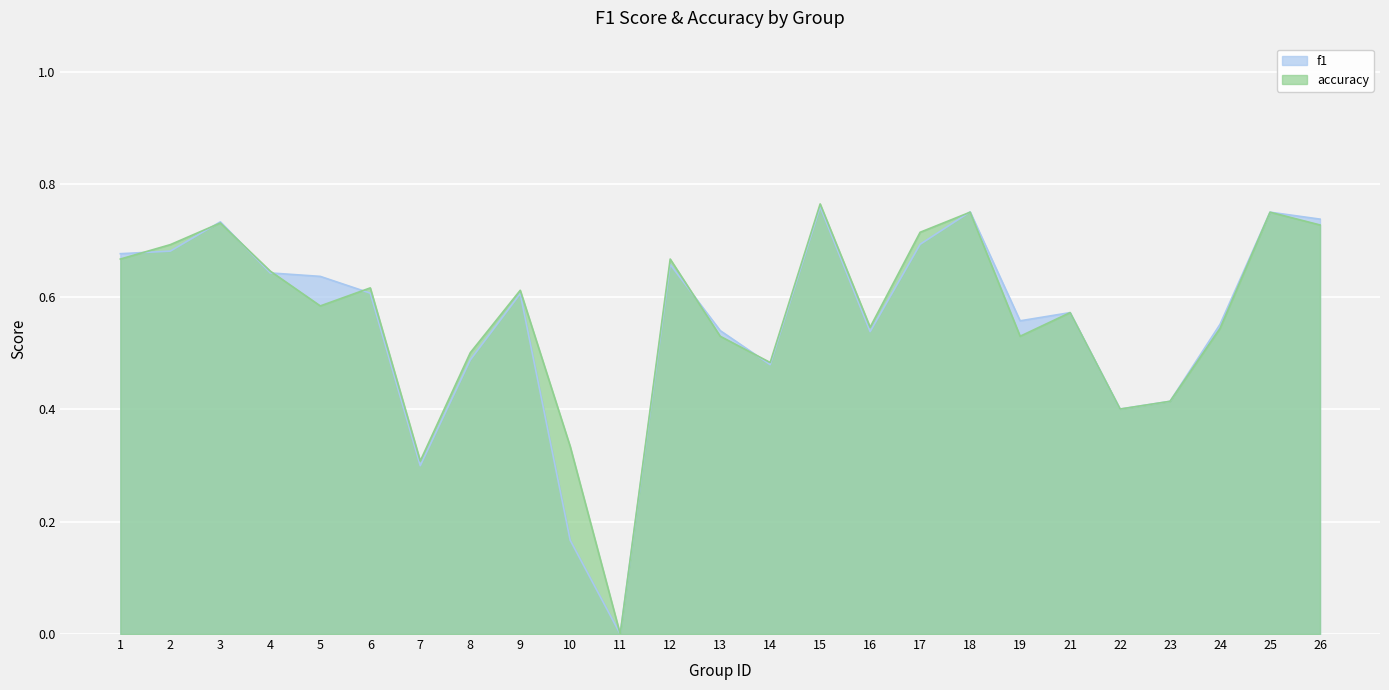

What is the sum of the f1 values at 6 and 7?

0.9